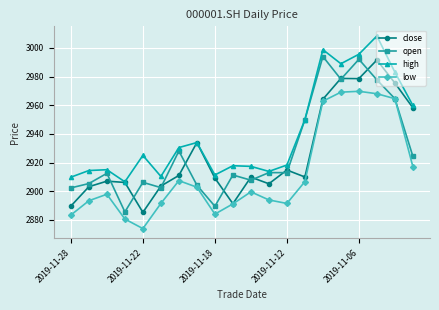

What is the lowest value of the low series?

2874.0